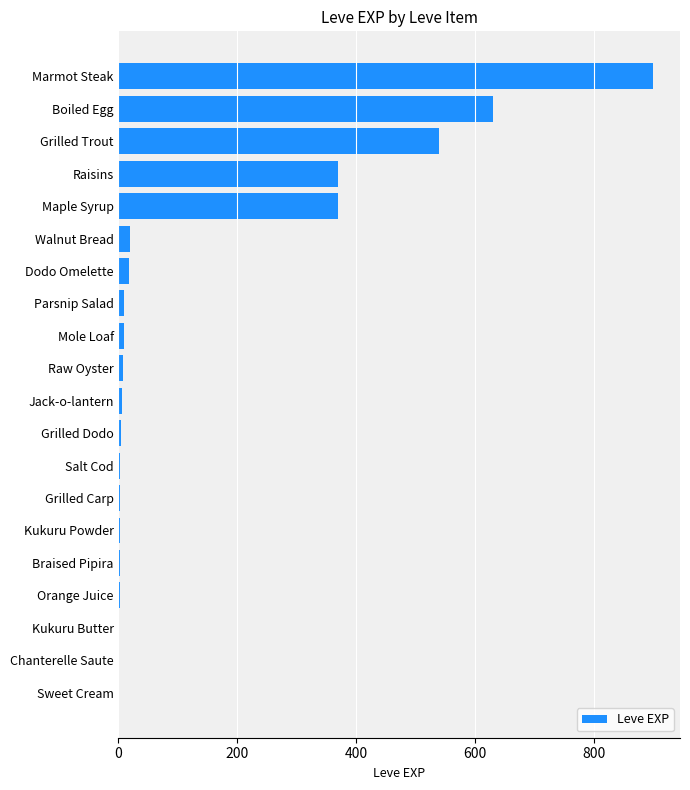

Does the chart contain stacked bars?

No